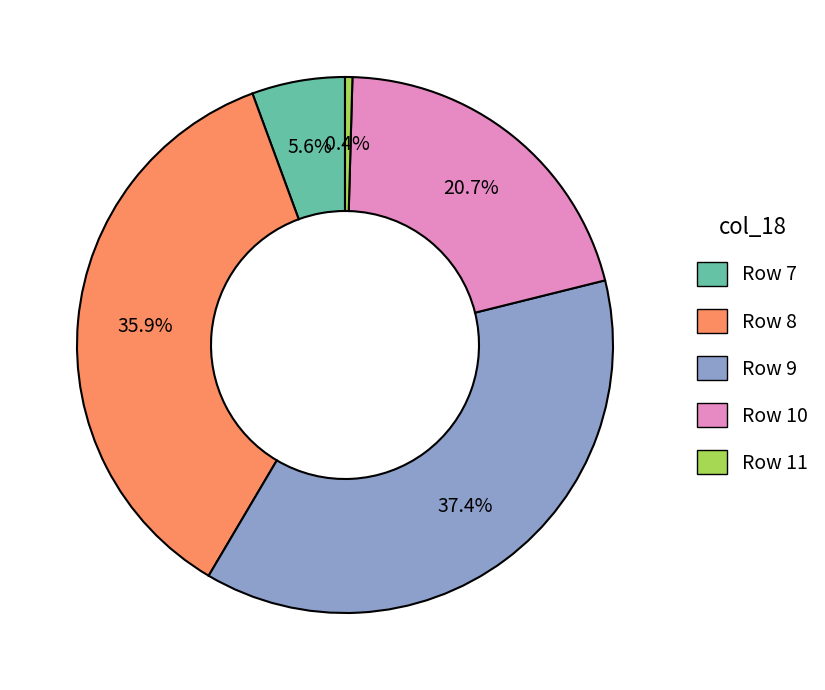

Which slice is the smallest?

Row 11